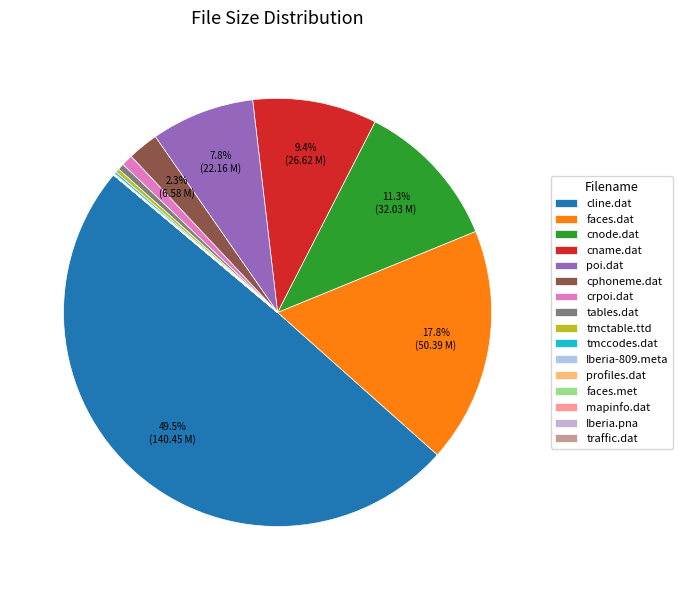

The faces.met slice represents 8% of the pie. True or false?

False